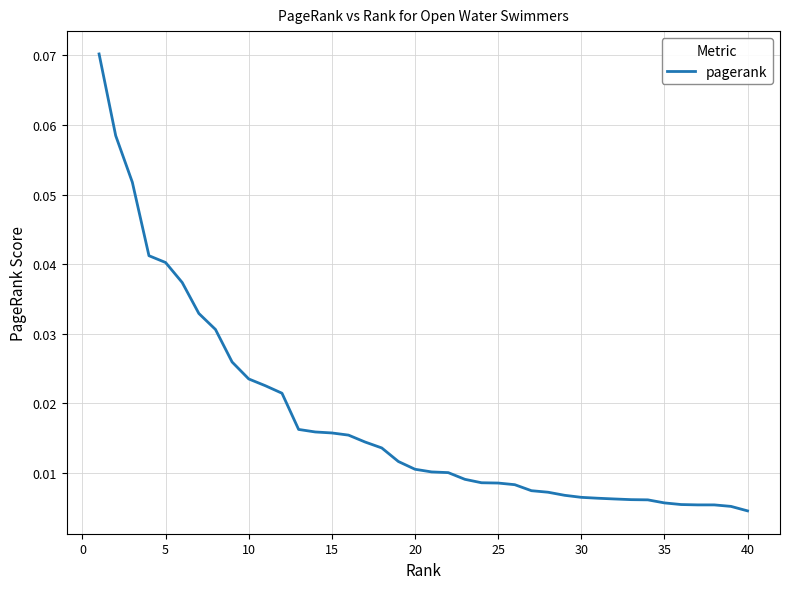

How many lines are shown in the chart?

1